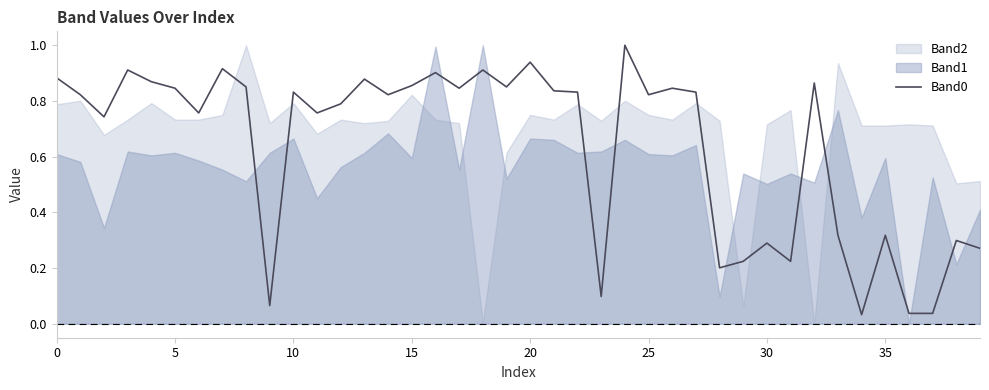

True or false: the data shows 0.5 at 25.

False